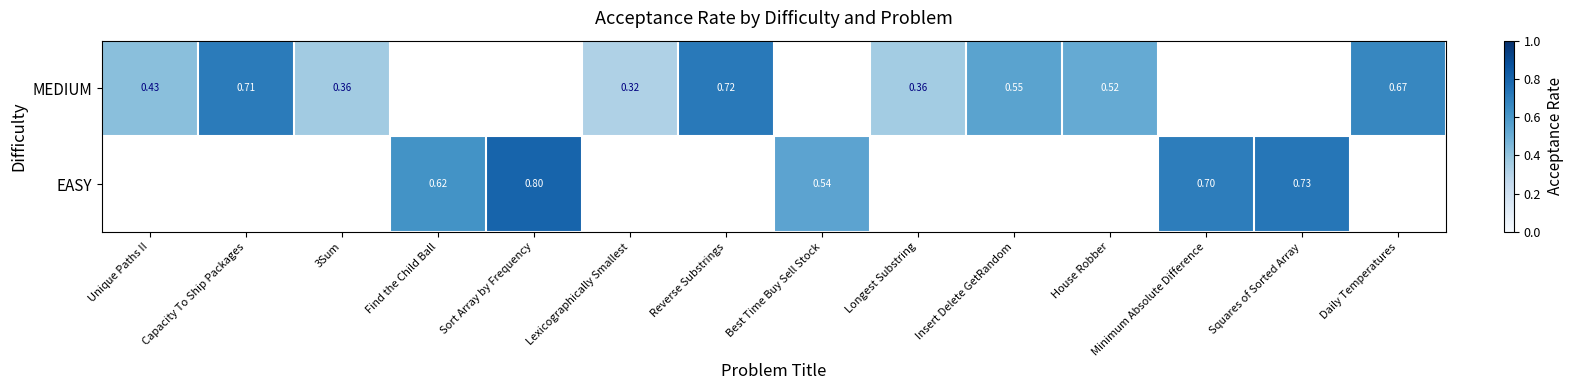

How many values in the MEDIUM series exceed 0?

9